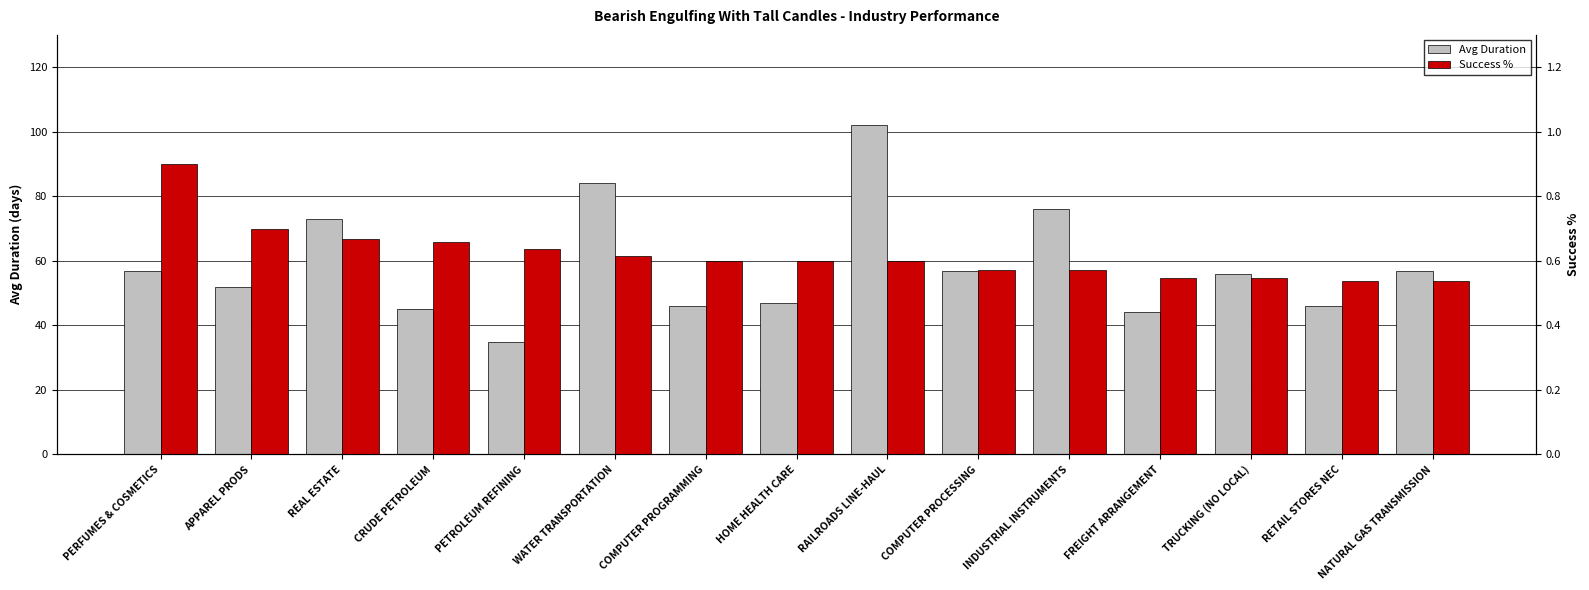

At which label does Avg Duration first exceed 56?

PERFUMES & COSMETICS